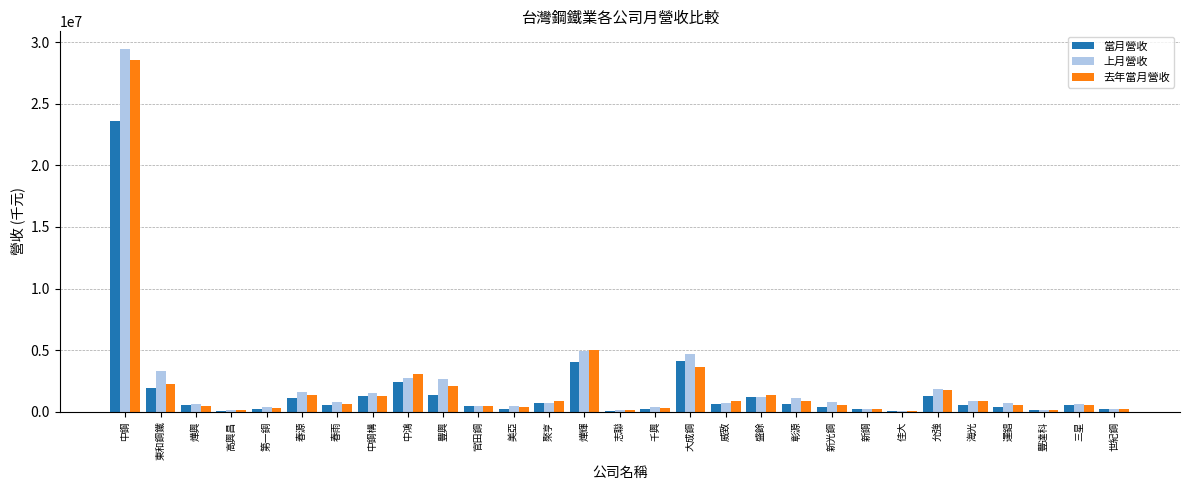

What is the total value across all series at 美亞?

1052194